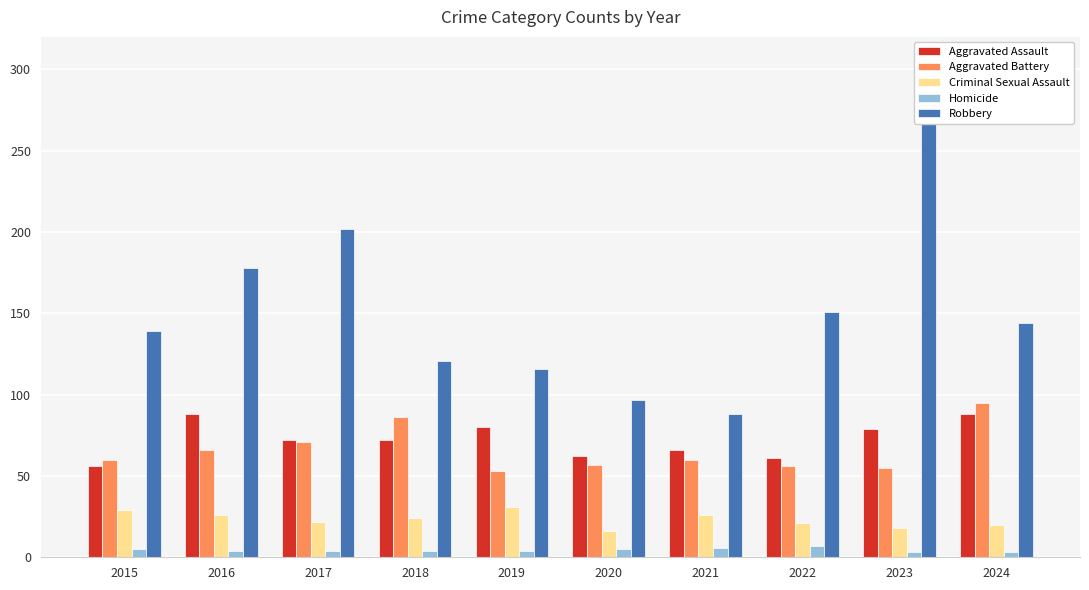

What is the sum of the Robbery values at 2018 and 2021?

209